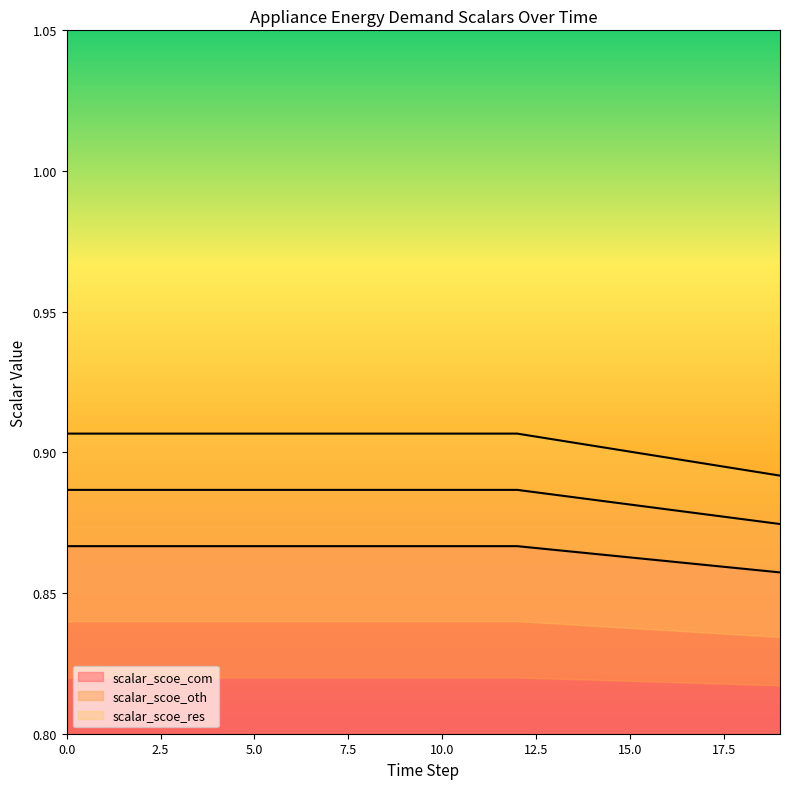

True or false: scalar_scoe_com and scalar_scoe_res cross at least once.

False